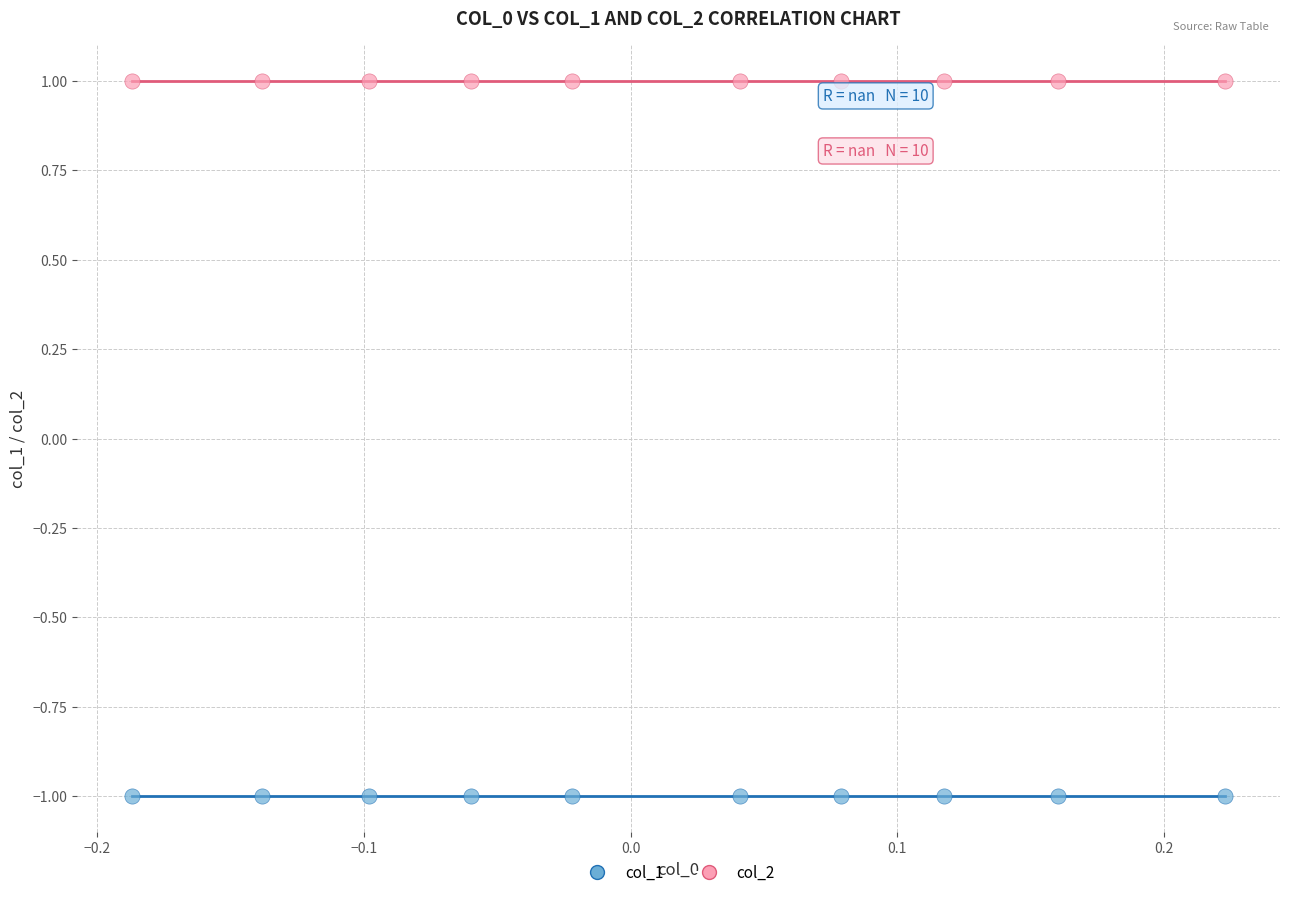

Which series contains the lowest Y value?

col_1